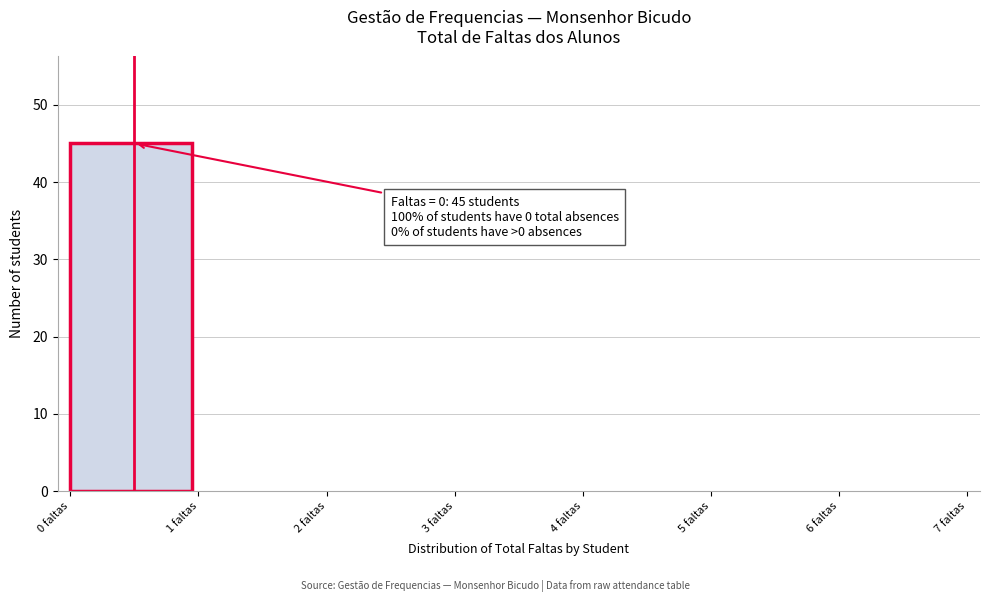

Over which range of the x-axis is the bar tallest?

0 to 1